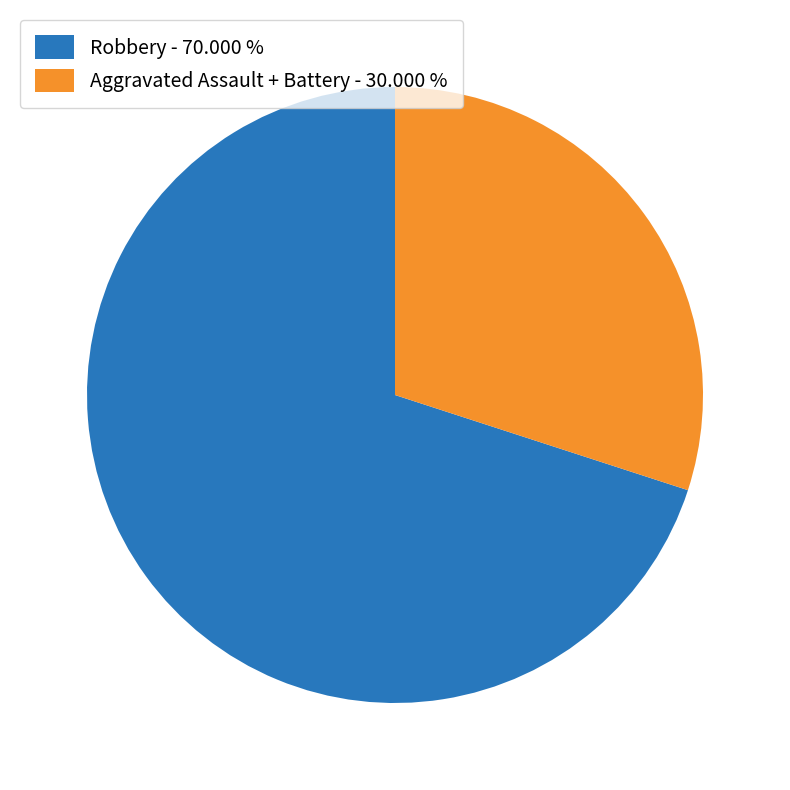

Is the sum of Aggravated Assault + Battery - 30.000 % and Robbery - 70.000 % greater than half?

Yes